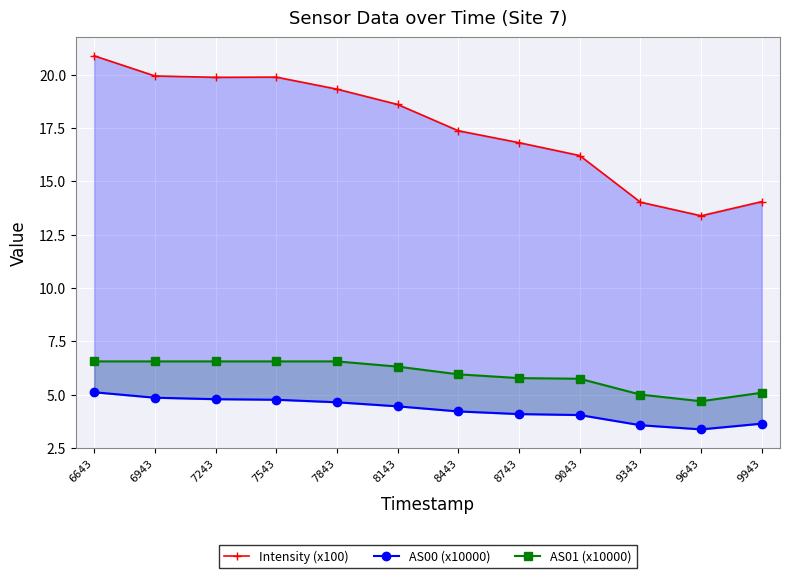

How many series are shown in this chart?

3